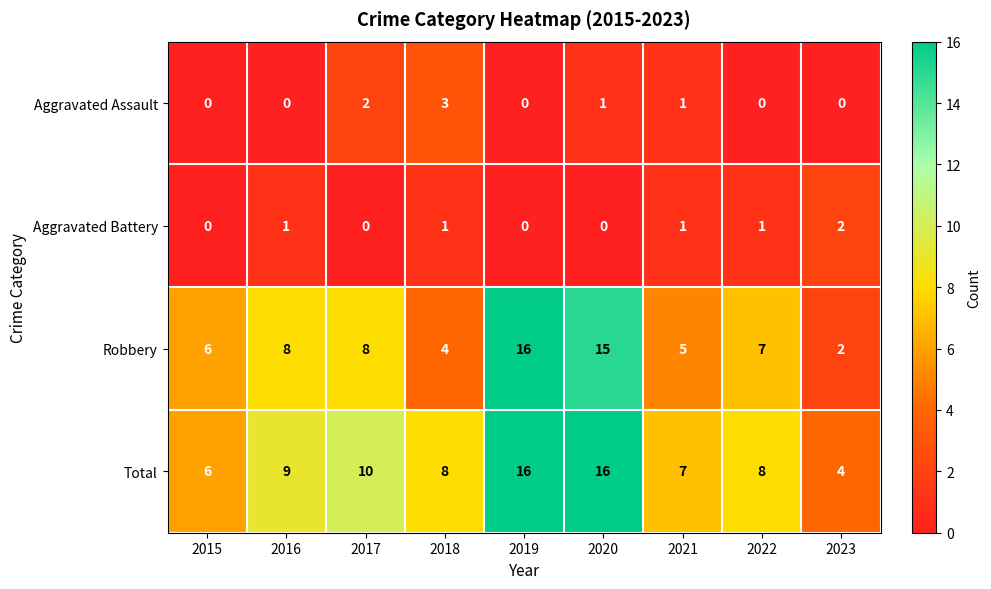

At which label does Robbery reach its peak?

2019